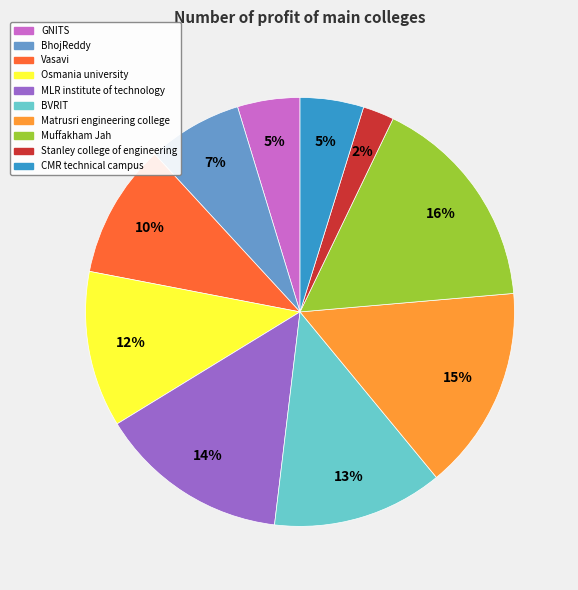

Which has a higher value, Muffakham Jah or Matrusri engineering college?

Muffakham Jah